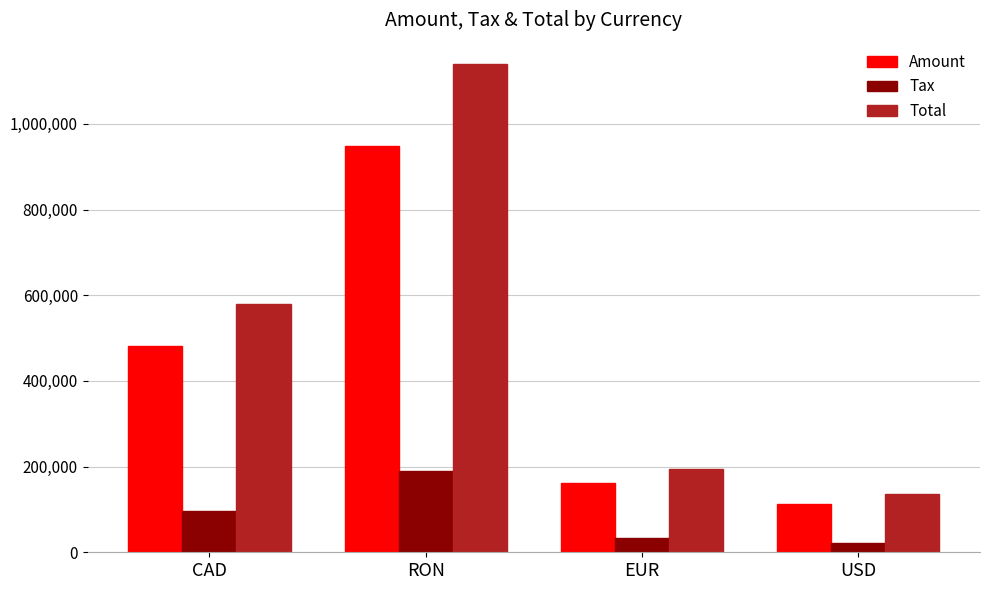

Which series has the largest total across all categories?

Total